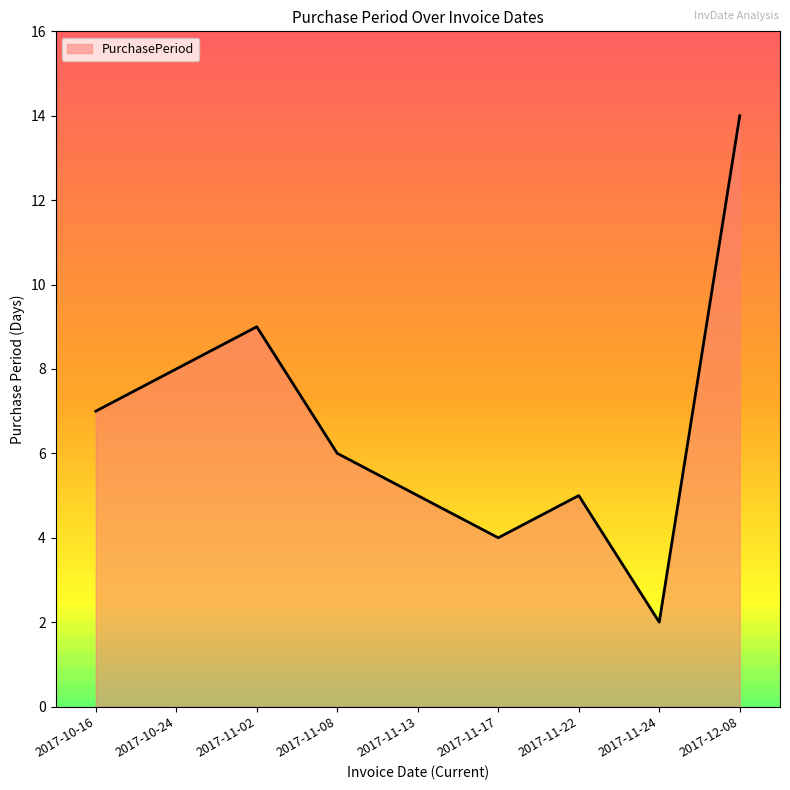

The chart shows a value of 2 at 2017-11-13. True or false?

False